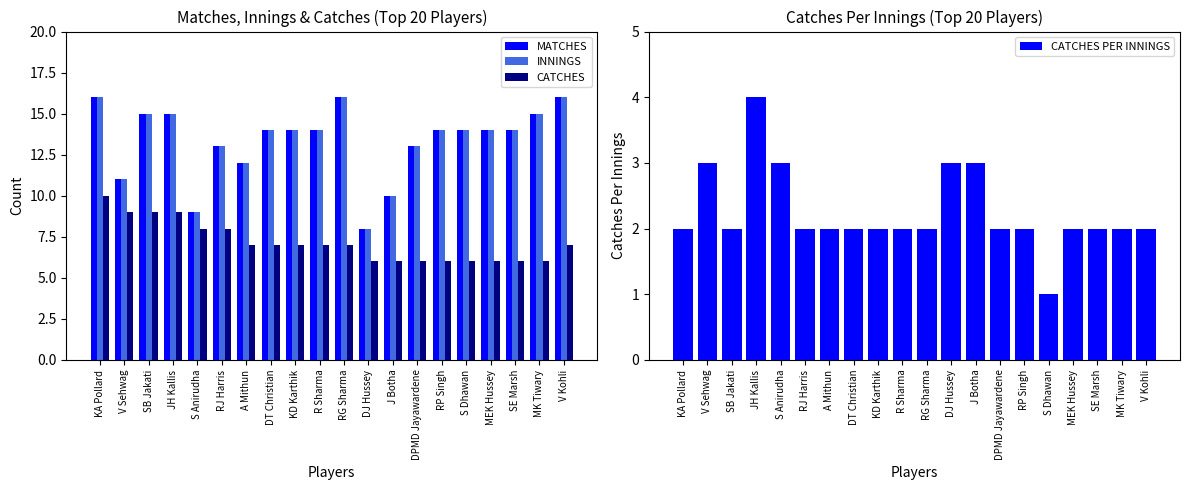

Reading right to left, list all the values displayed in this chart.

MATCHES: 16	15	14	14	14	14	13	10	8	16	14	14	14	12	13	9	15	15	11	16
INNINGS: 16	15	14	14	14	14	13	10	8	16	14	14	14	12	13	9	15	15	11	16
CATCHES: 7	6	6	6	6	6	6	6	6	7	7	7	7	7	8	8	9	9	9	10
CATCHES PER INNINGS: 2	2	2	2	1	2	2	3	3	2	2	2	2	2	2	3	4	2	3	2